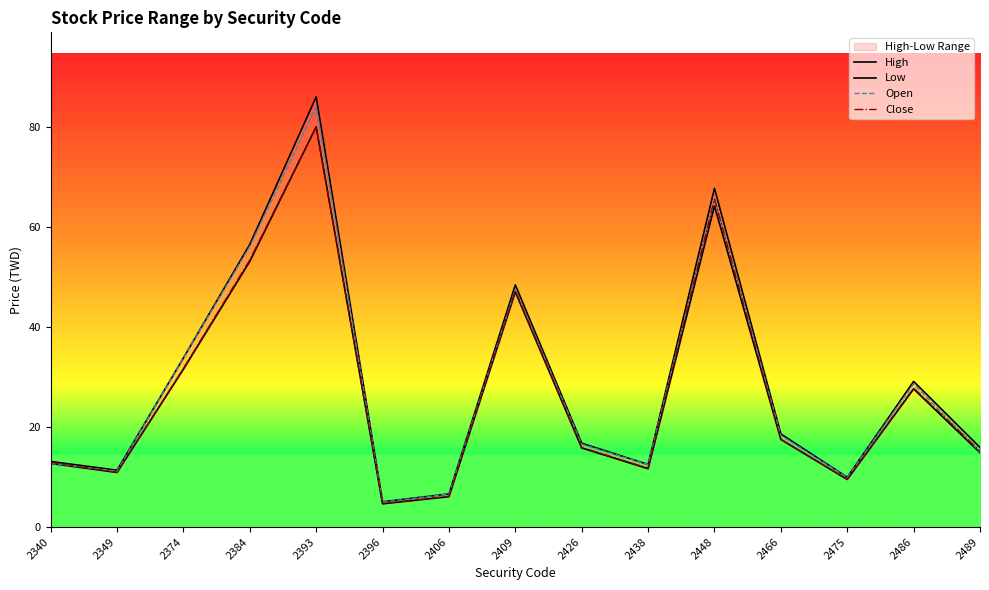

What is the value of the Low point at the 11th from the left?

64.2